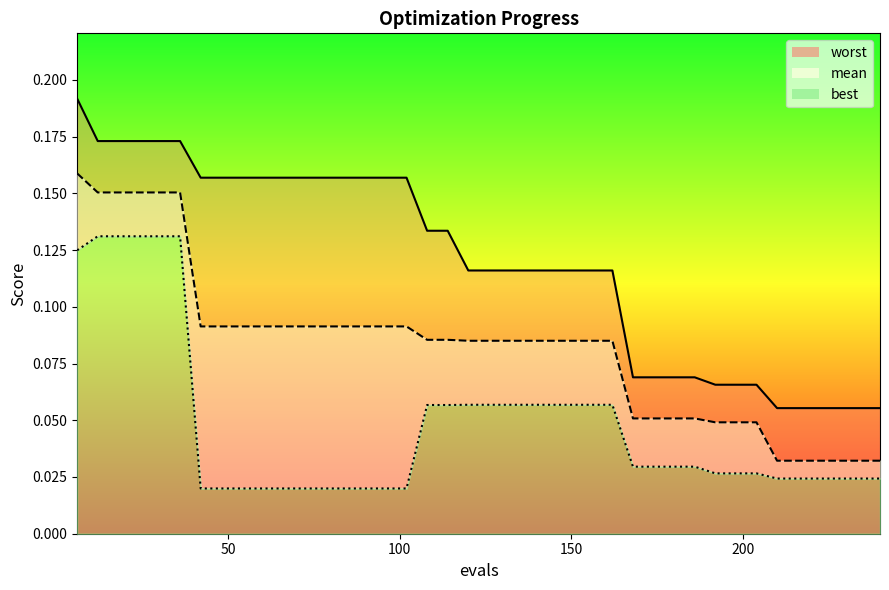

Reading left to right, extract all data points from this chart.

mean: 0.2	0.2	0.2	0.2	0.2	0.2	0.1	0.1	0.1	0.1	0.1	0.1	0.1	0.1	0.1	0.1	0.1	0.1	0.1	0.1	0.1	0.1	0.1	0.1	0.1	0.1	0.1	0.1	0.1	0.1	0.1	0.0	0.0	0.0	0.0	0.0	0.0	0.0	0.0	0.0
best: 0.1	0.1	0.1	0.1	0.1	0.1	0.0	0.0	0.0	0.0	0.0	0.0	0.0	0.0	0.0	0.0	0.0	0.1	0.1	0.1	0.1	0.1	0.1	0.1	0.1	0.1	0.1	0.0	0.0	0.0	0.0	0.0	0.0	0.0	0.0	0.0	0.0	0.0	0.0	0.0
worst: 0.2	0.2	0.2	0.2	0.2	0.2	0.2	0.2	0.2	0.2	0.2	0.2	0.2	0.2	0.2	0.2	0.2	0.1	0.1	0.1	0.1	0.1	0.1	0.1	0.1	0.1	0.1	0.1	0.1	0.1	0.1	0.1	0.1	0.1	0.1	0.1	0.1	0.1	0.1	0.1